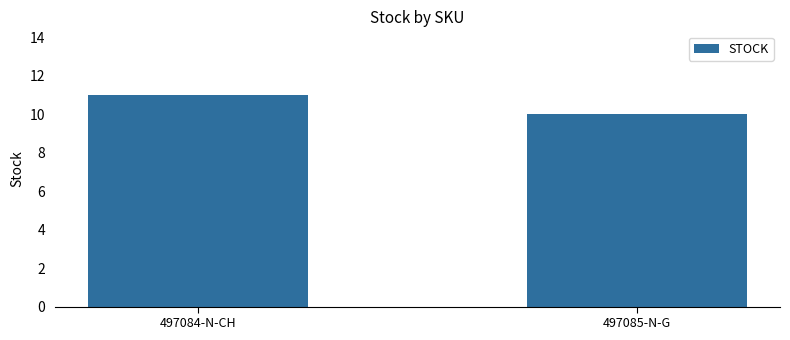

How many data points does each series have?

2